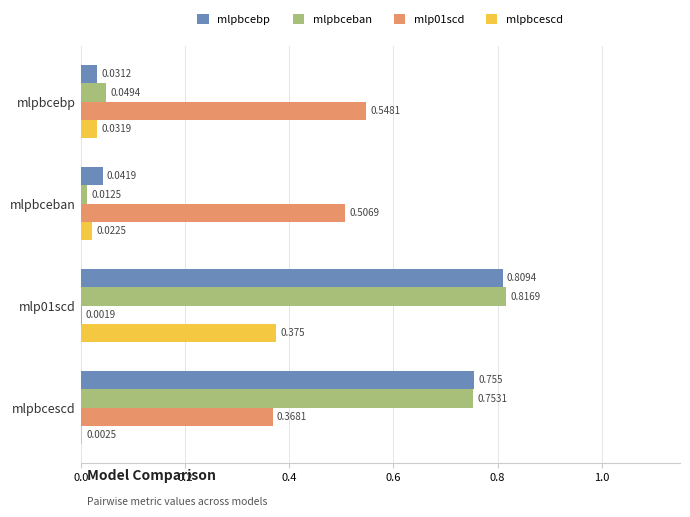

Between mlpbcebp and mlpbcescd, which series saw the biggest shift?

mlpbcebp